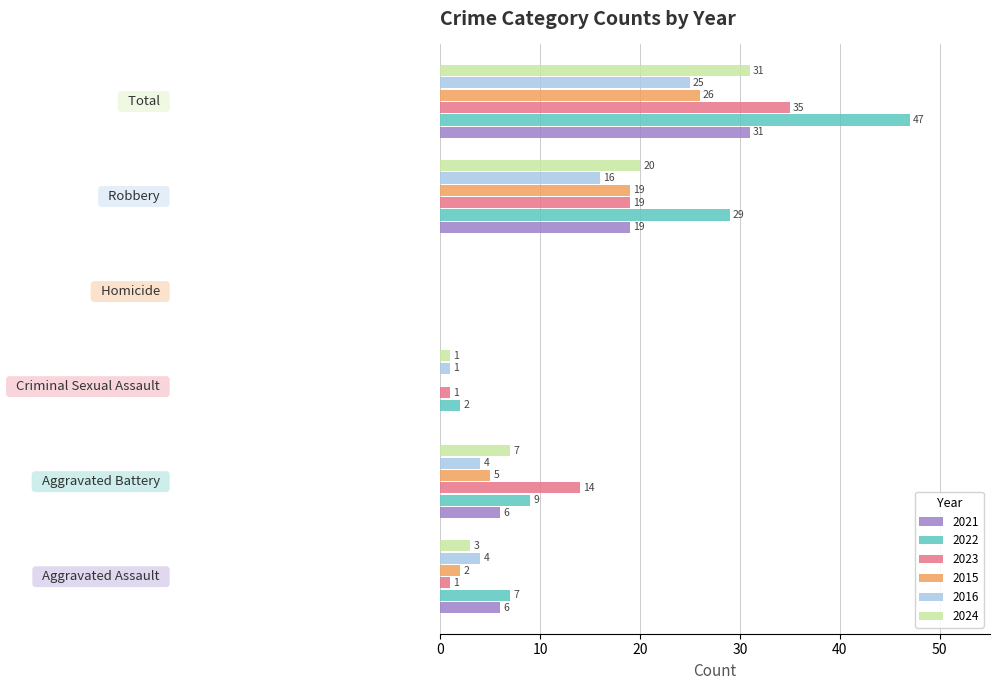

What is the sum of all 2016 values?

50